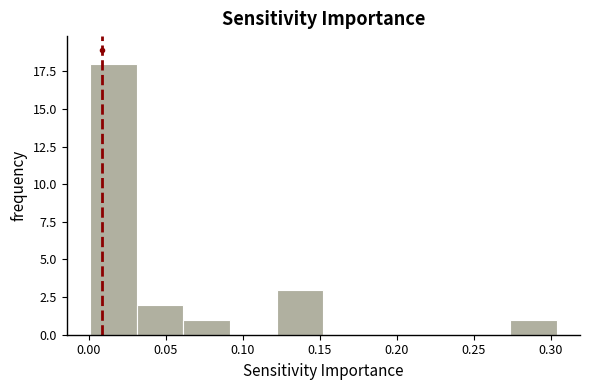

Reading left to right, transcribe this chart: for each bar, give the range it covers on the x-axis and its height. Neither the bar edges nor the heights are printed on the chart, so give them approximately, as read against the axes.

0.000 to 0.030: 18
0.030 to 0.060: 2
0.060 to 0.090: 1
0.090 to 0.120: 0
0.120 to 0.150: 3
0.150 to 0.185: 0
0.185 to 0.215: 0
0.215 to 0.245: 0
0.245 to 0.275: 0
0.275 to 0.305: 1